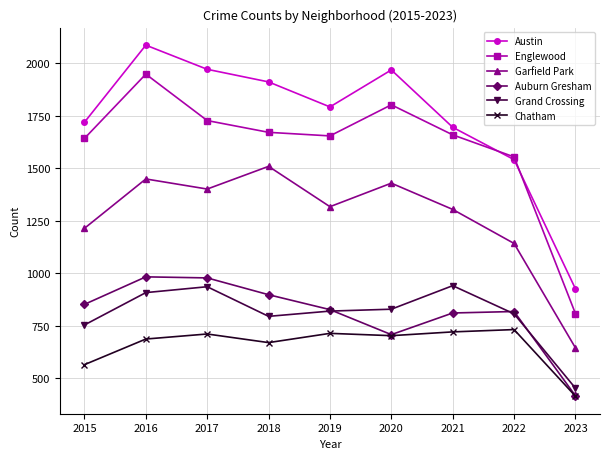

Rank the series at 2015 from lowest to highest value.

Chatham, Grand Crossing, Auburn Gresham, Garfield Park, Englewood, Austin